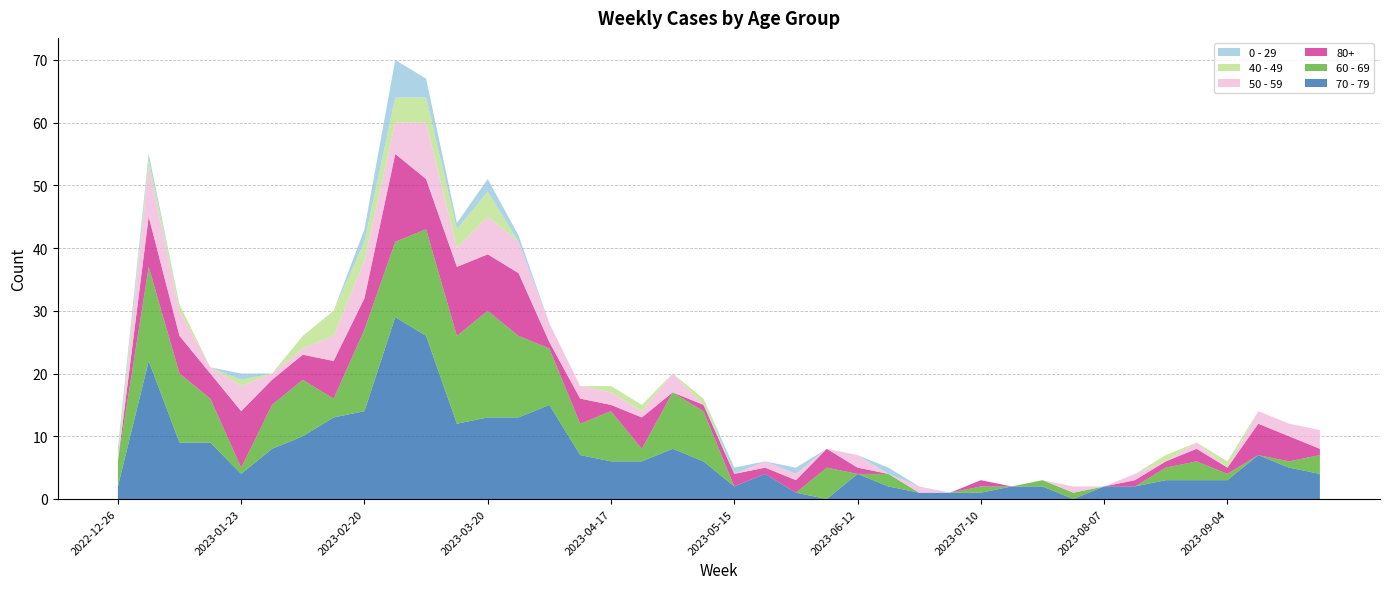

Reading right to left, extract all data points from this chart.

70 - 79: 4	5	7	3	3	3	2	2	0	2	2	1	1	1	2	4	0	1	4	2	6	8	6	6	7	15	13	13	12	26	29	14	13	10	8	4	9	9	22	2
60 - 69: 3	1	0	1	3	2	0	0	1	1	0	1	0	0	2	0	5	0	0	0	8	9	2	8	5	9	13	17	14	17	12	13	3	9	7	1	7	11	15	4
80+: 1	4	5	1	2	1	1	0	0	0	0	1	0	0	0	1	3	2	1	2	1	0	5	1	4	1	10	9	11	8	14	5	6	4	4	9	4	6	8	0
50 - 59: 3	2	2	0	1	0	1	0	1	0	0	0	0	1	0	2	0	1	1	0	0	3	1	2	2	3	5	6	3	9	5	6	4	1	1	4	1	4	8	0
40 - 49: 0	0	0	1	0	1	0	0	0	0	0	0	0	0	0	0	0	0	0	0	1	0	1	1	0	0	0	4	3	4	4	3	4	2	0	1	0	1	1	1
0 - 29: 0	0	0	0	0	0	0	0	0	0	0	0	0	0	1	0	0	1	0	1	0	0	0	0	0	0	1	2	1	3	6	2	0	0	0	1	0	0	1	1